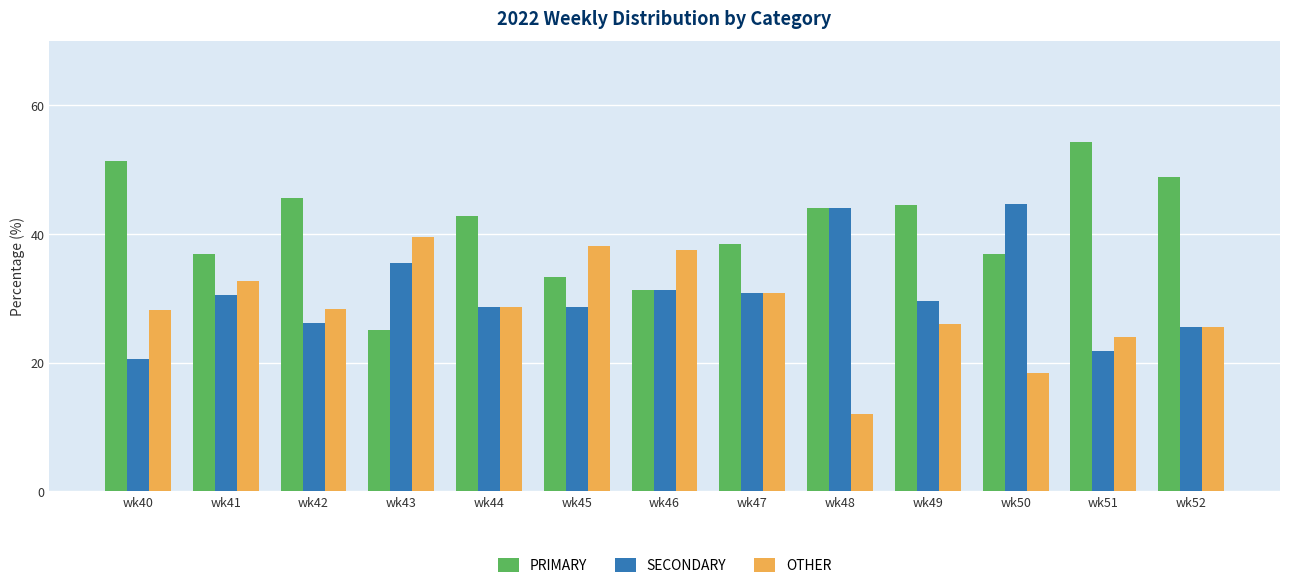

What is the spread (max minus min) of values at wk45?

9.5